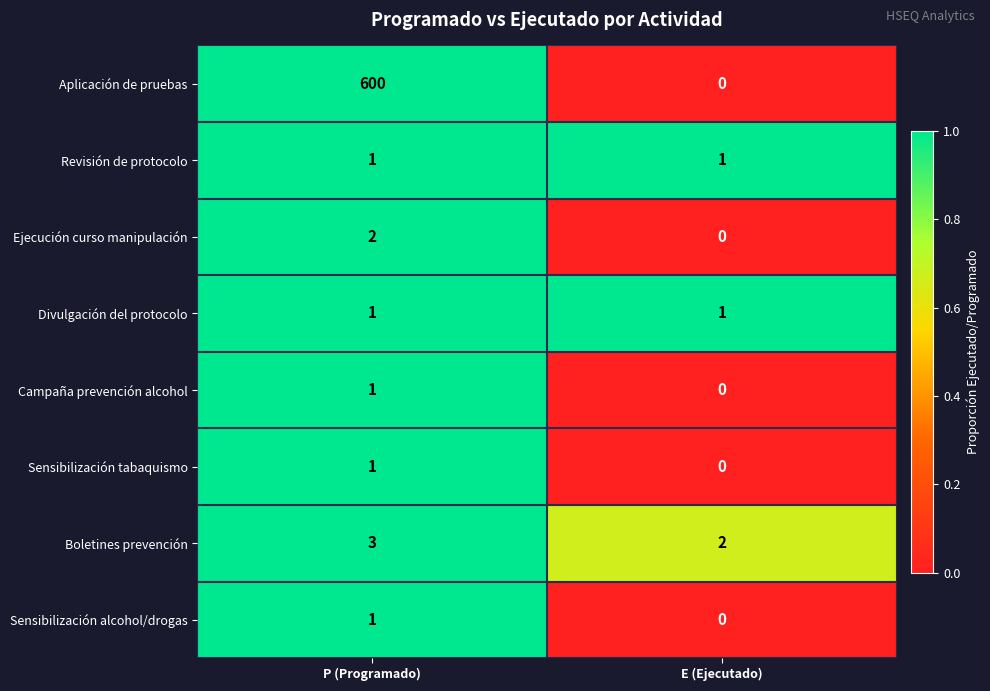

At which label is Sensibilización alcohol/drogas closest to 0?

E (Ejecutado)